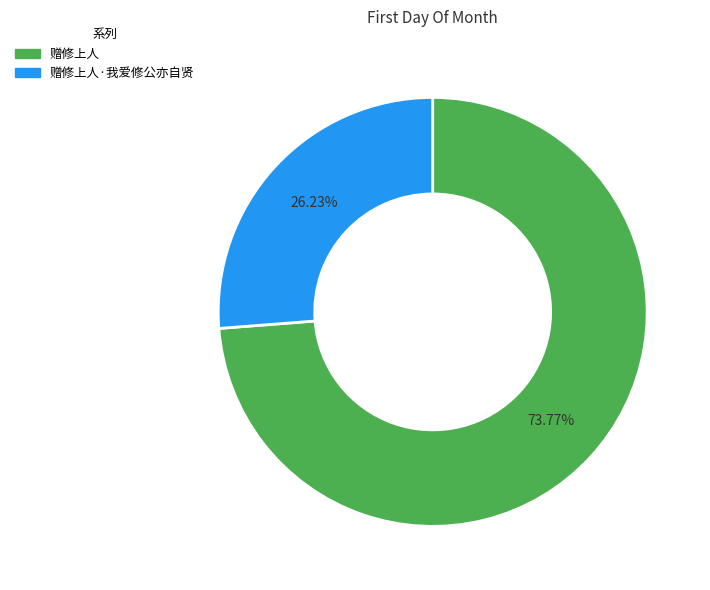

To the nearest percent, what percentage of the pie is 赠修上人?

74%